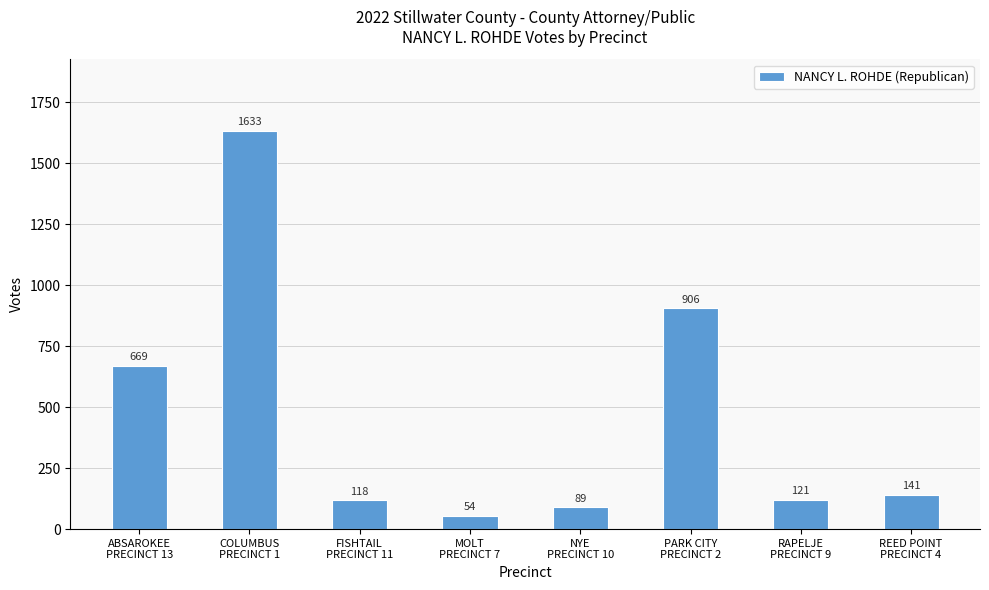

Are the bars grouped side by side (vs. stacked)?

No